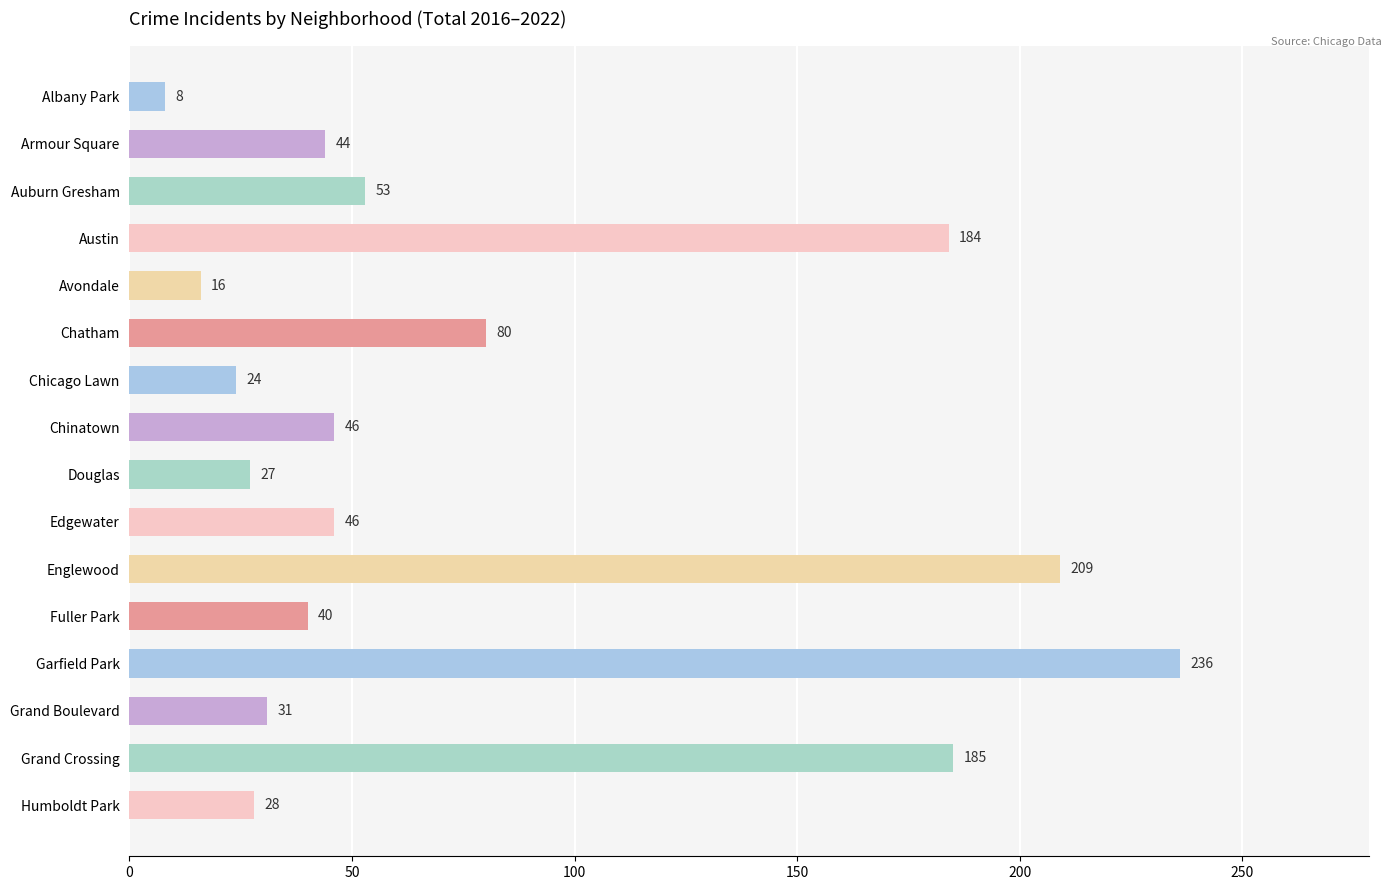

What is the value of the 8th bar from the top?

46